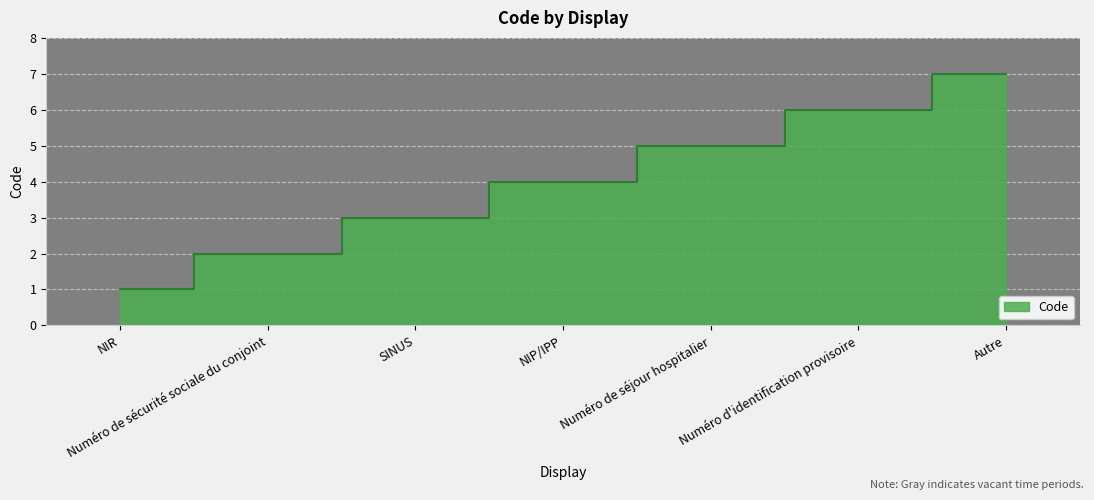

List the labels in order of value, smallest first.

NIR, Numéro de sécurité sociale du conjoint, SINUS, NIP/IPP, Numéro de séjour hospitalier, Numéro d'identification provisoire, Autre